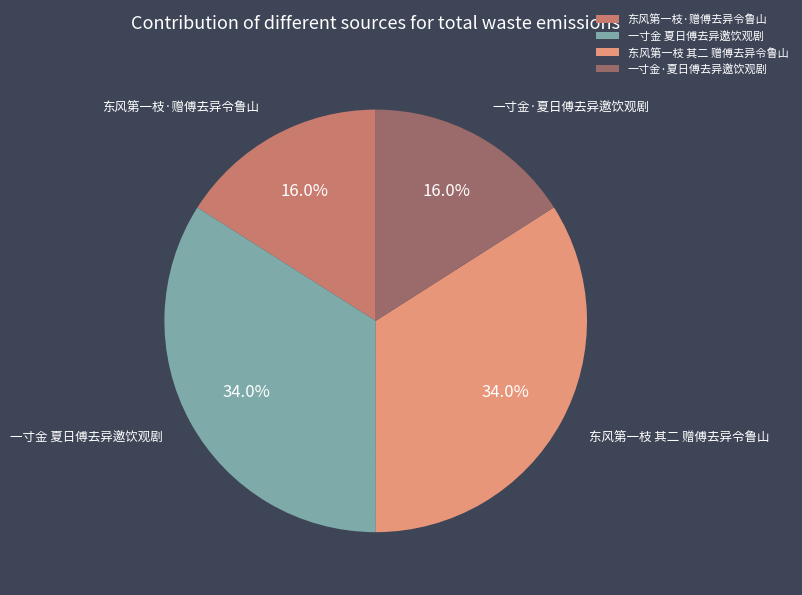

To the nearest percent, what percentage of the pie is 一寸金 夏日傅去异邀饮观剧?

34%